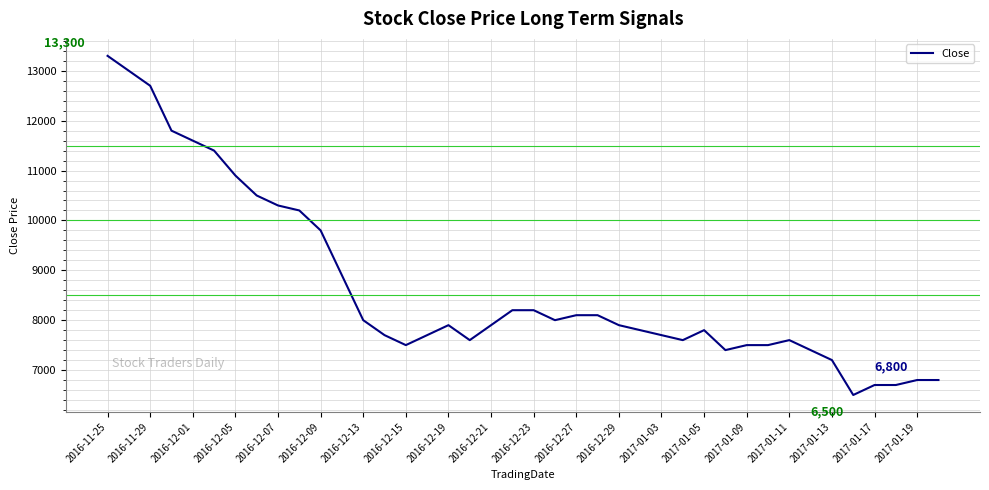

What is the smallest value displayed?

6500